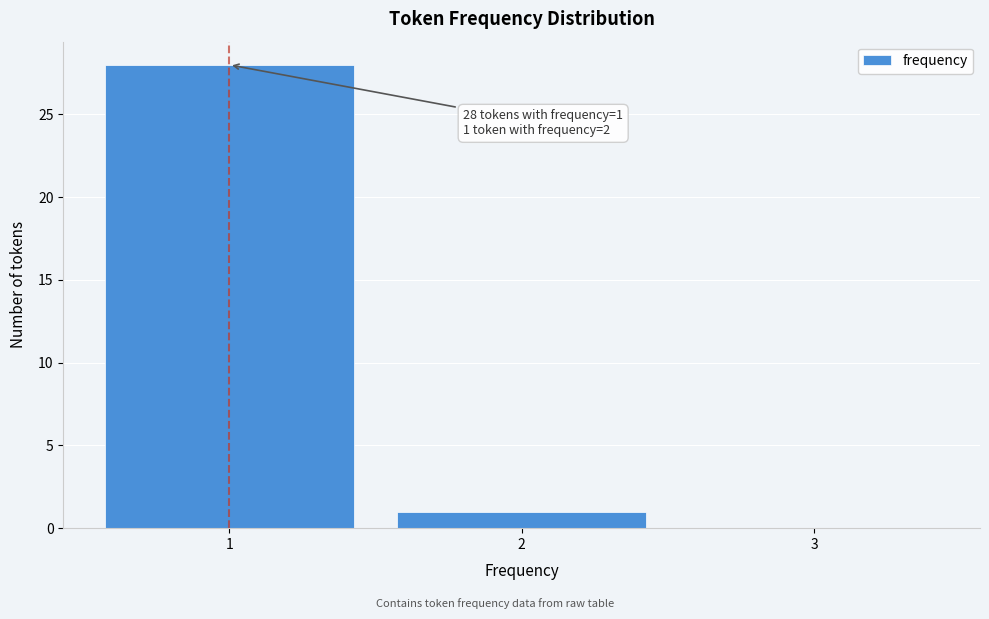

Which range on the x-axis has the tallest bar?

0.5 to 1.5